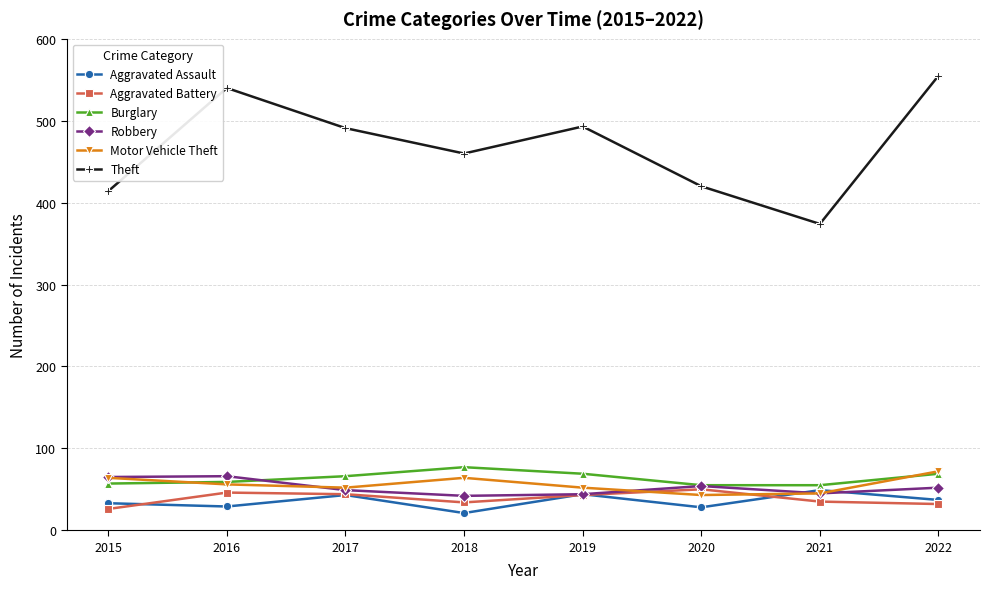

Which series has the largest range (max minus min)?

Theft